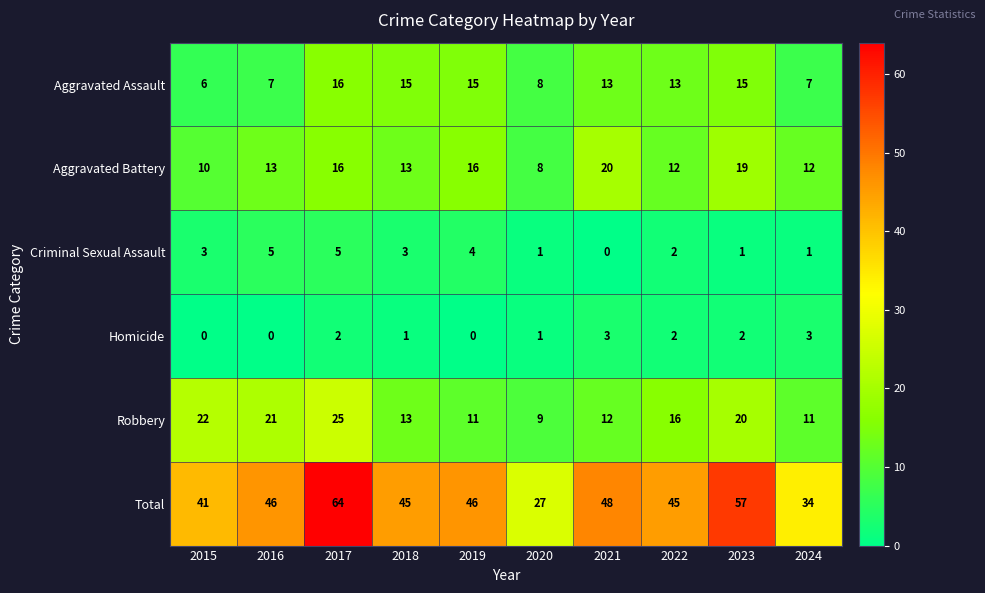

The value of Homicide at 2020 is 1. True or false?

True